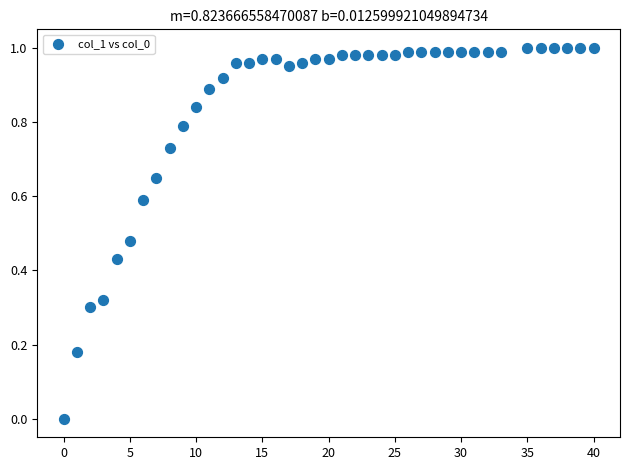

What is the range of X values (max minus min)?

40.0